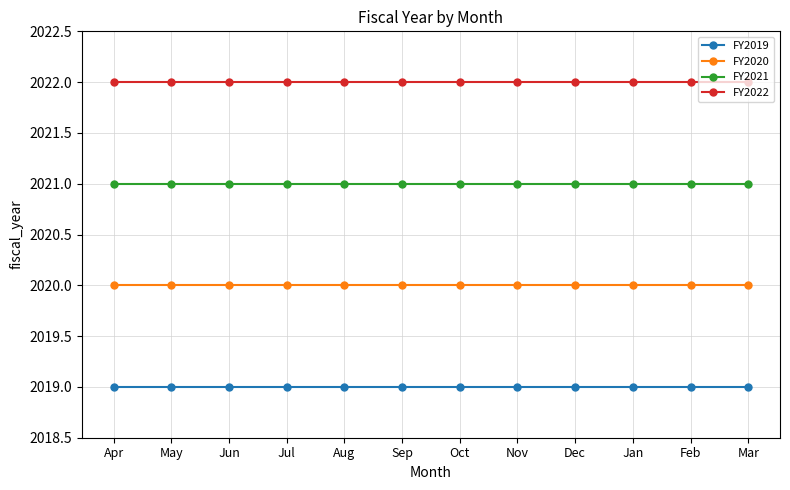

What is the label of the 10th point from the left?

Jan